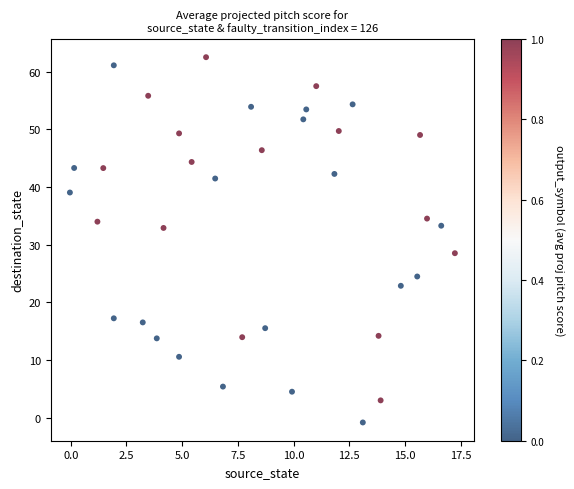

What Y value in the scatter plot is closest to 30?

28.5